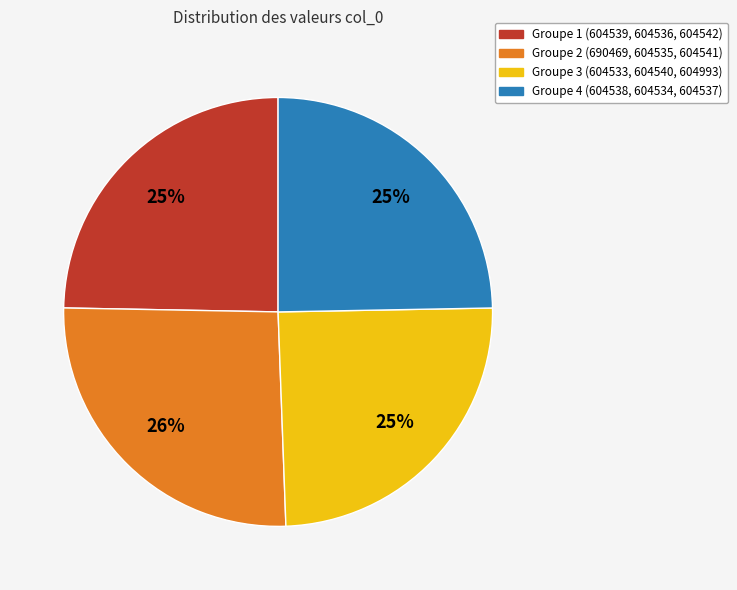

Is there a majority slice in this chart?

No